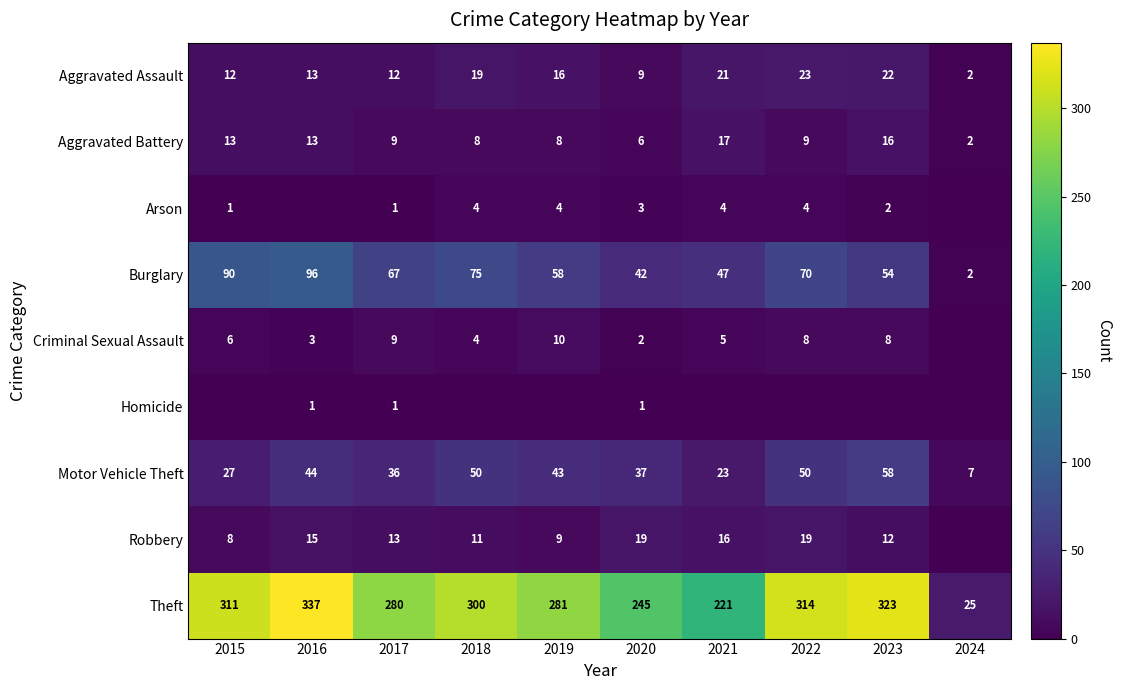

What is the total value across all series at 2021?

354